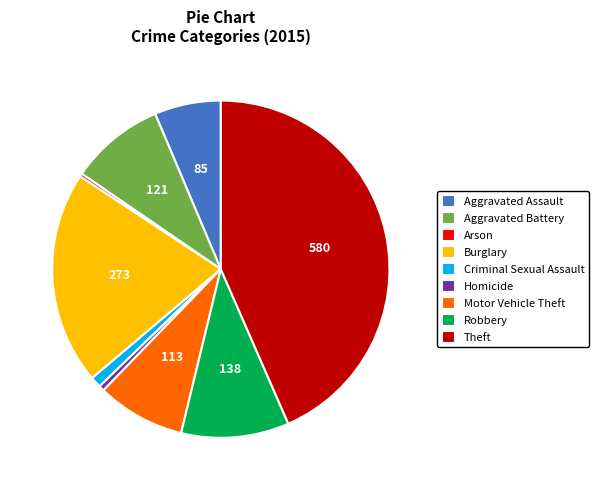

Which category has the biggest portion of the pie?

Theft